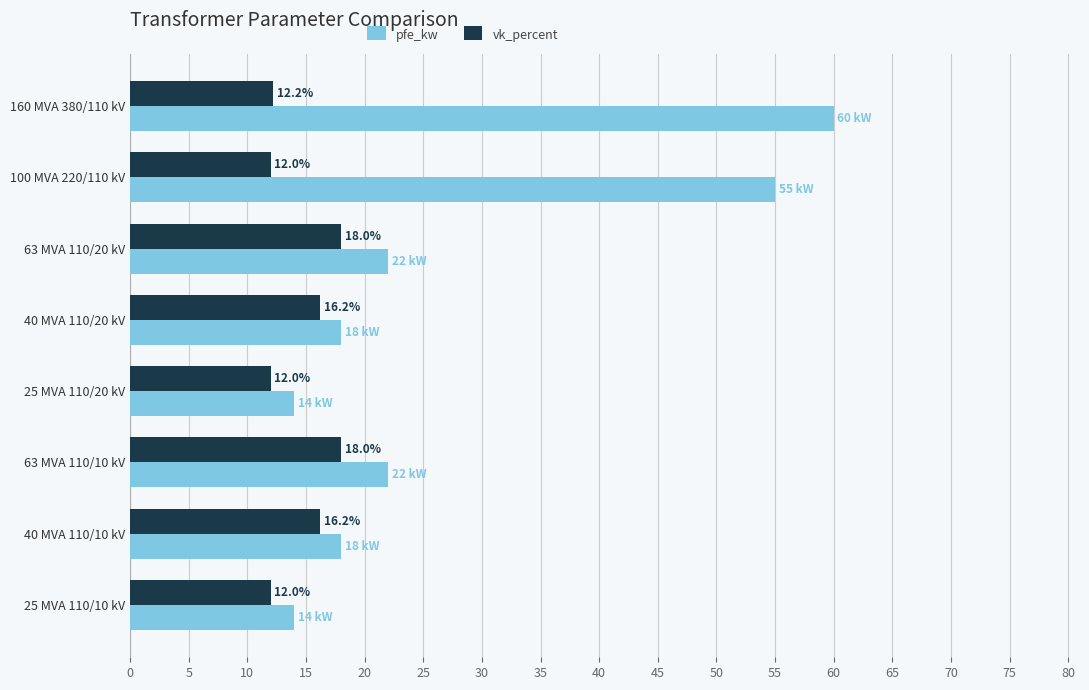

Which series has the largest total across all categories?

pfe_kw